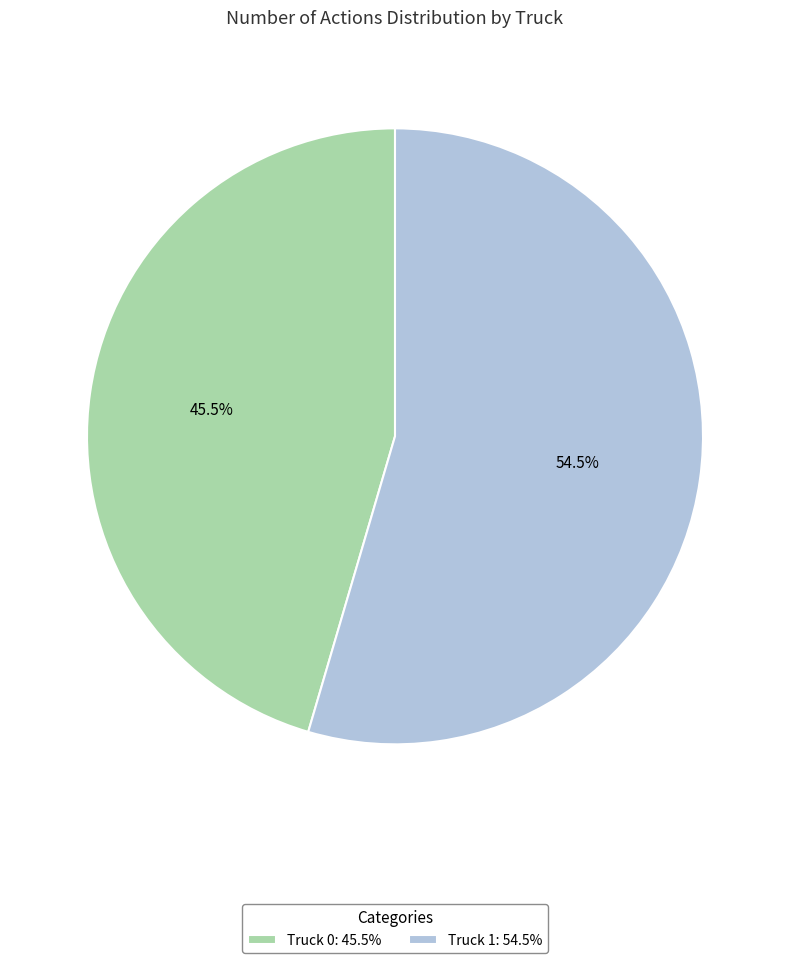

Which has a higher value, Truck 0 or Truck 1?

Truck 1